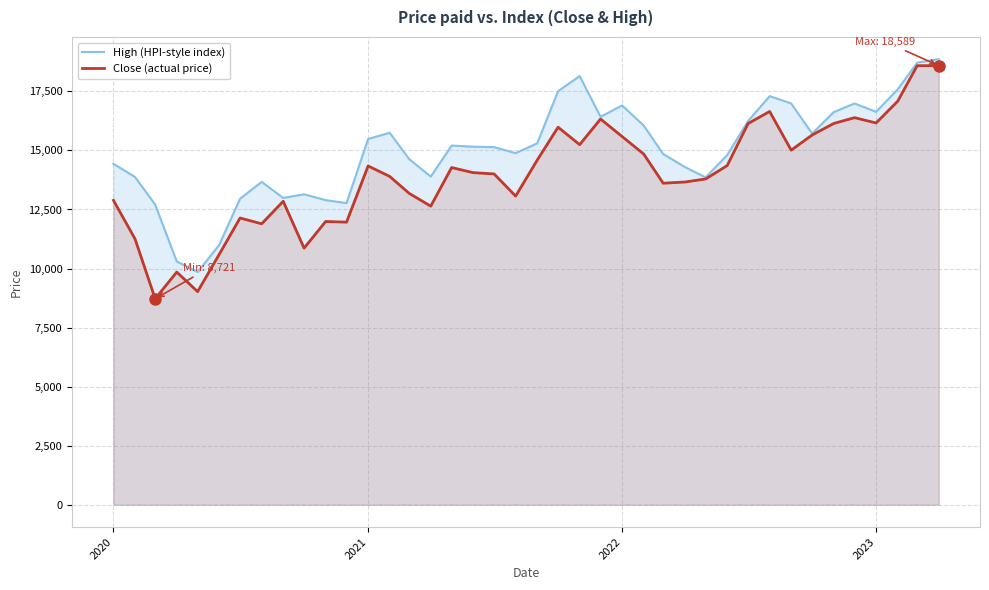

What is the spread (max minus min) of values at 2020?

1544.8